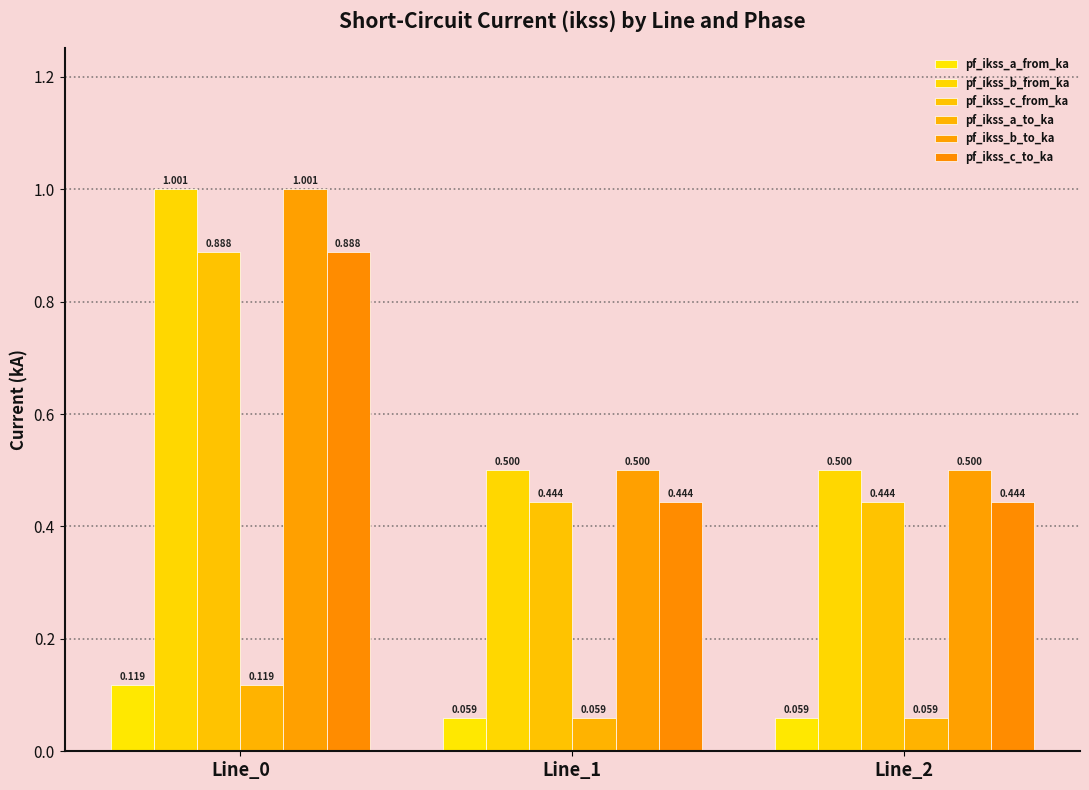

What are all the series names shown in the legend?

pf_ikss_a_from_ka, pf_ikss_b_from_ka, pf_ikss_c_from_ka, pf_ikss_a_to_ka, pf_ikss_b_to_ka, pf_ikss_c_to_ka